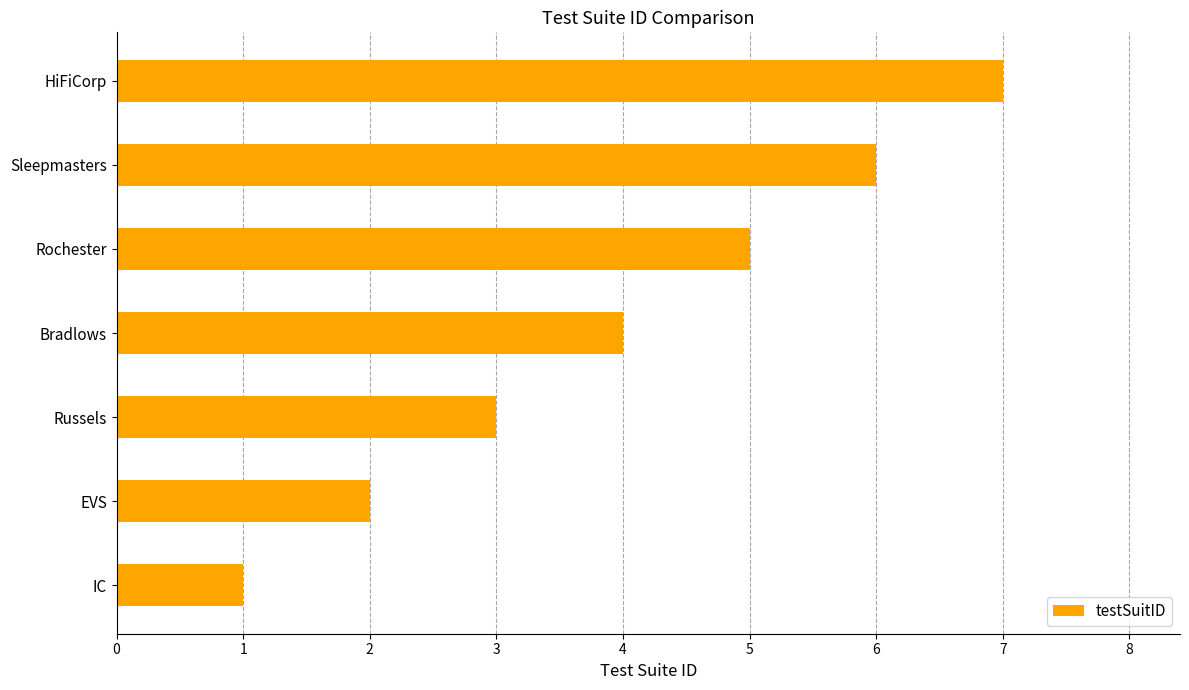

What is the greatest value displayed?

7